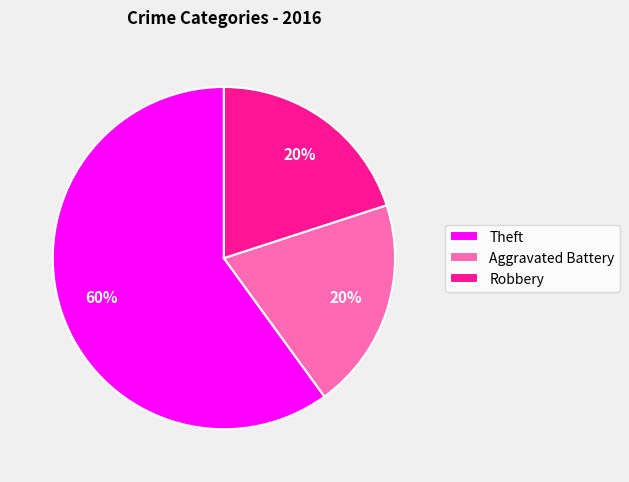

Combined, do Robbery and Aggravated Battery account for over 50%?

No